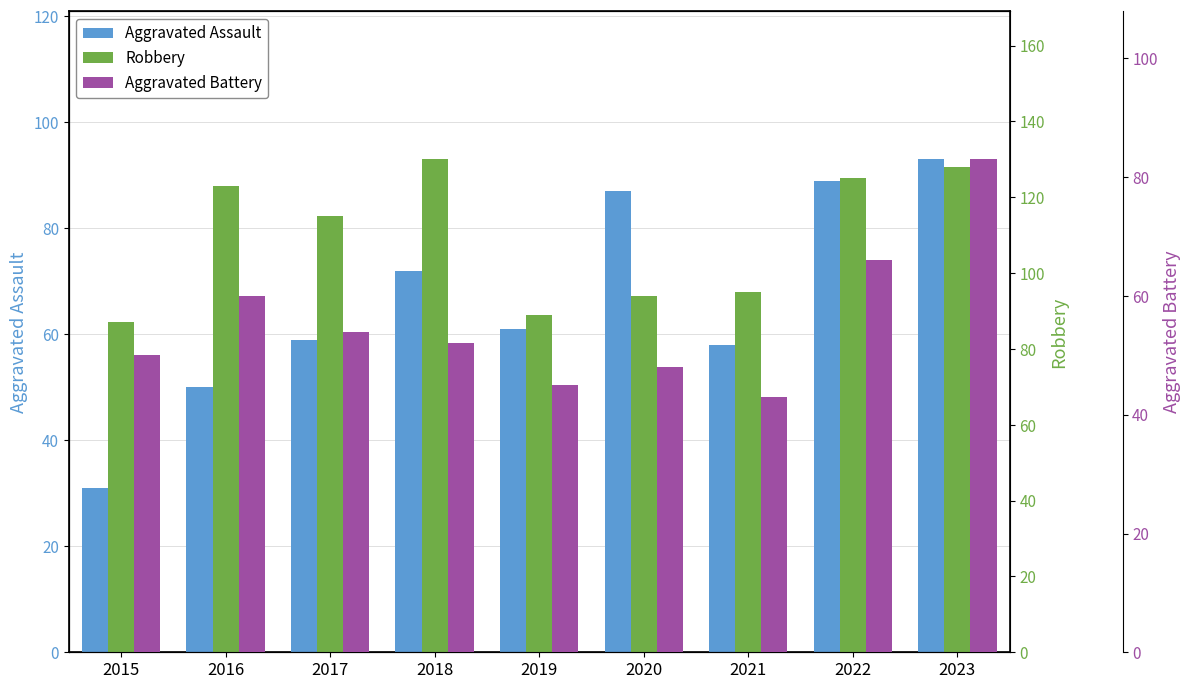

Which has a higher value, 2020 or 2021?

2020